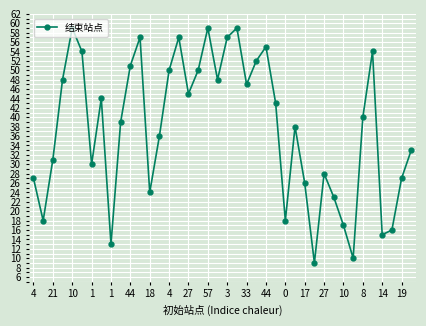

What is the minimum value shown in the chart?

9